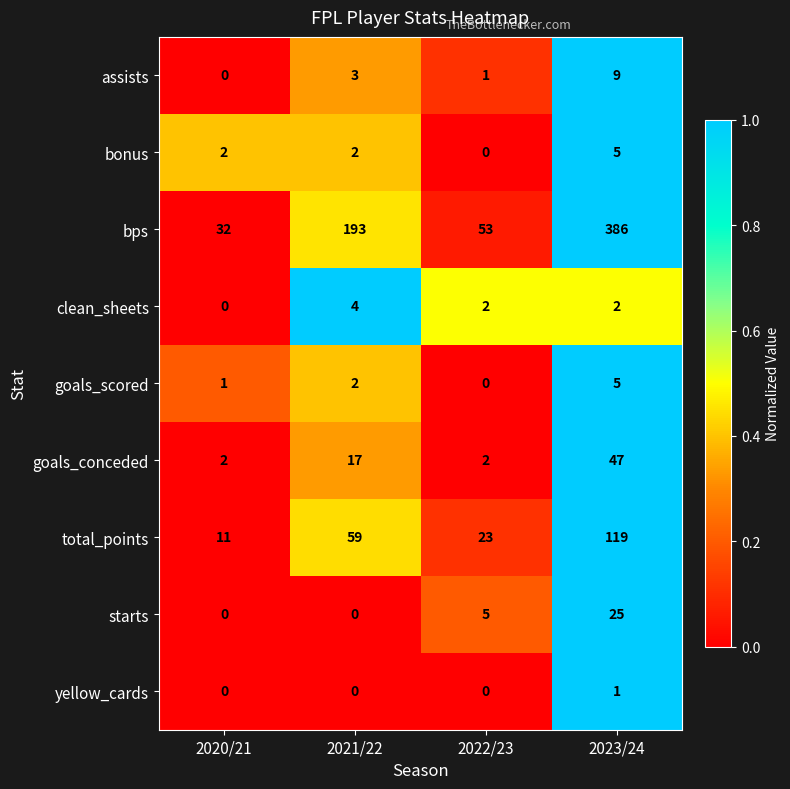

Is it true that goals_conceded equals 0 at 2022/23?

False